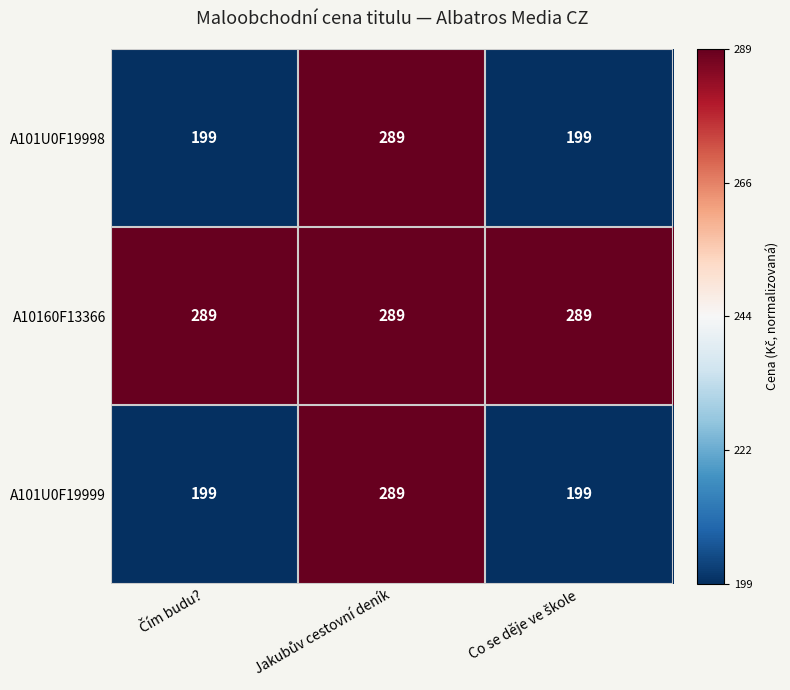

At how many categories does at least one series exceed 220?

3